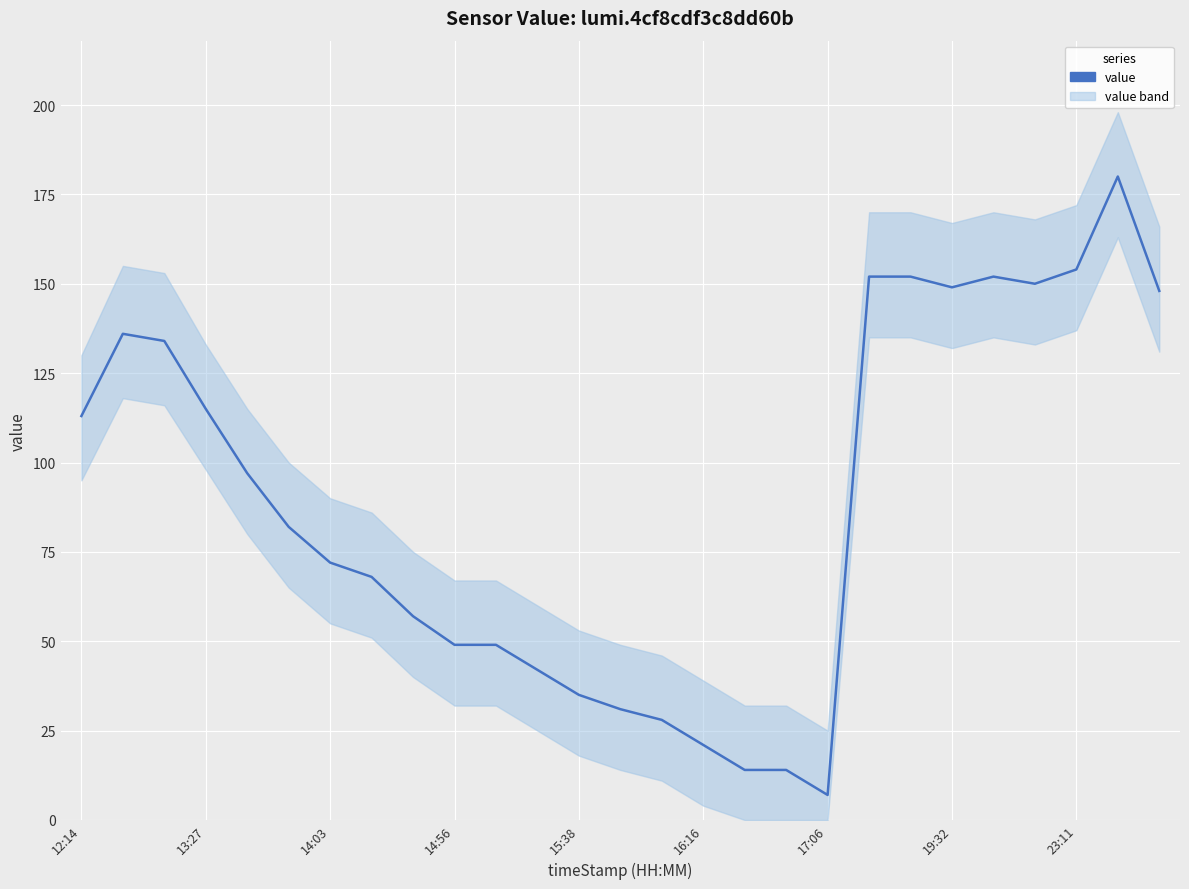

How many data points are above 82?

13